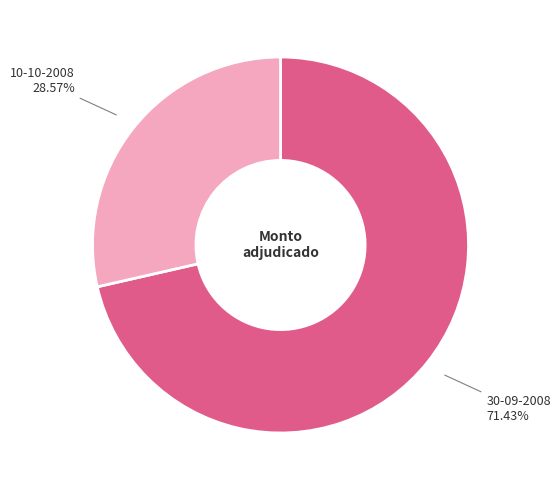

Approximately how many times larger is the value at 30-09-2008 compared to 10-10-2008?

2.5